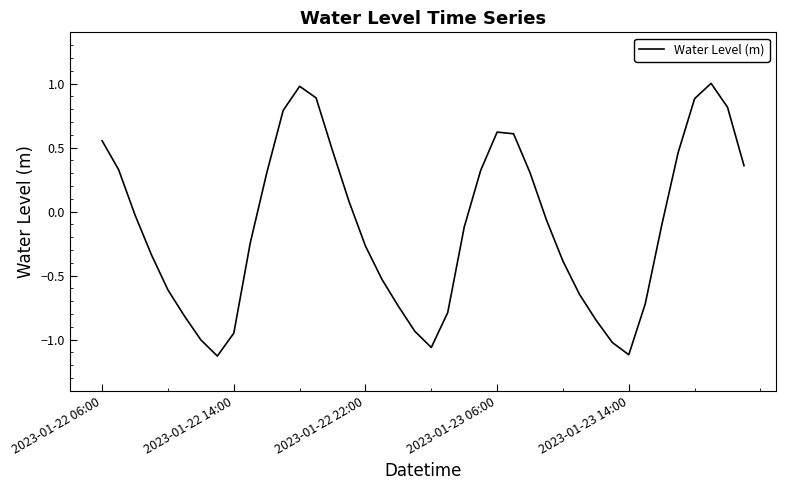

What is the difference between the maximum and minimum values?

2.1